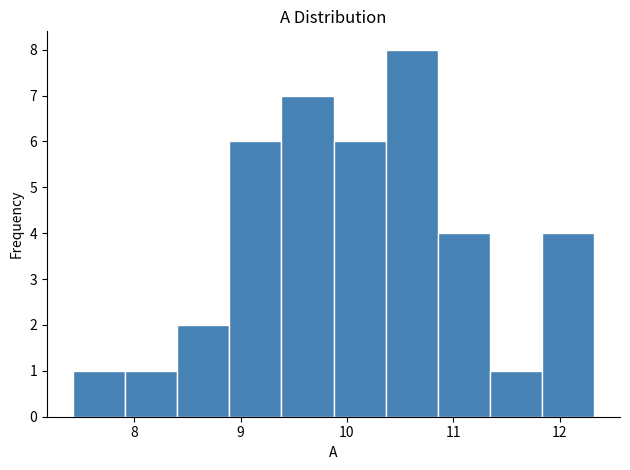

Which range on the x-axis has the tallest bar?

10.4 to 10.9